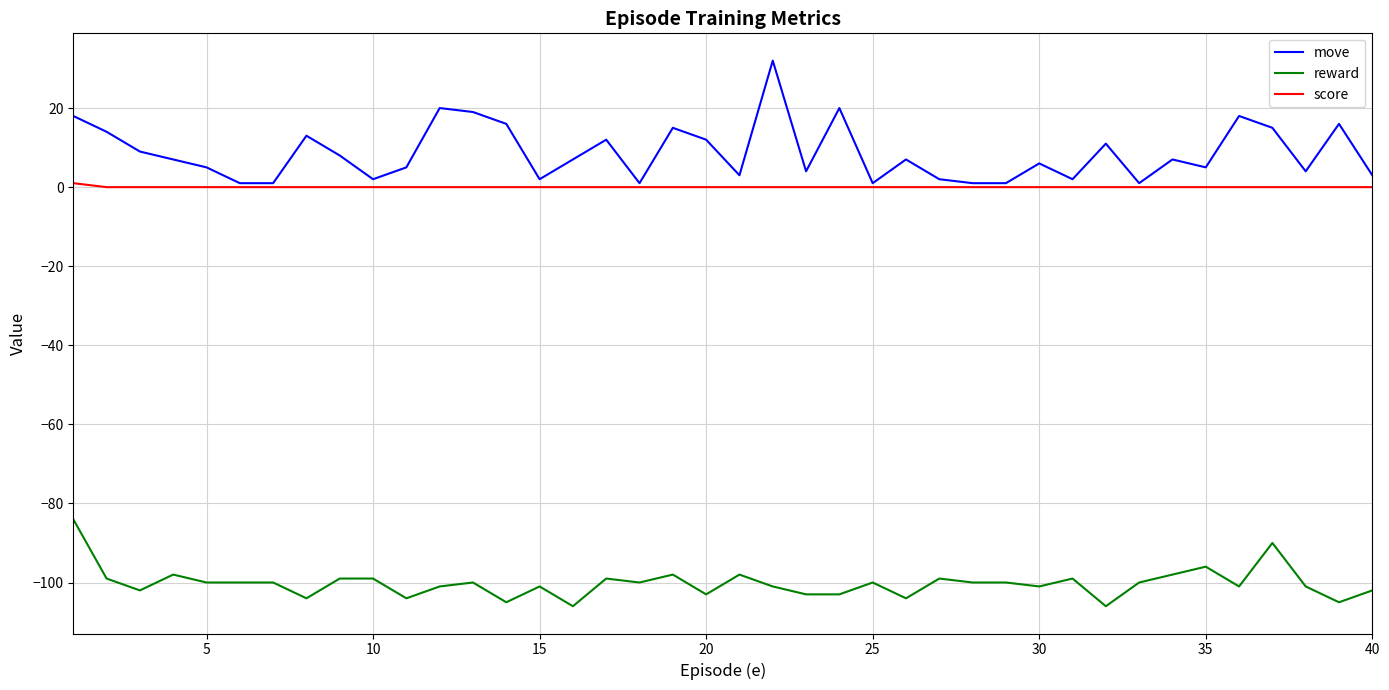

True or false: move and reward intersect in this chart.

False